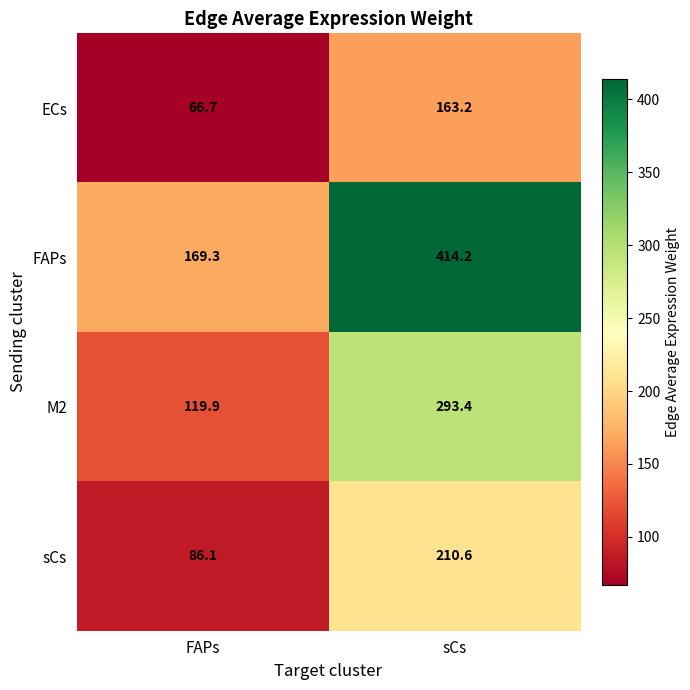

Reading left to right, transcribe all the data shown in this chart.

ECs: FAPs=66.7	sCs=163.2
FAPs: FAPs=169.3	sCs=414.2
M2: FAPs=119.9	sCs=293.4
sCs: FAPs=86.1	sCs=210.6